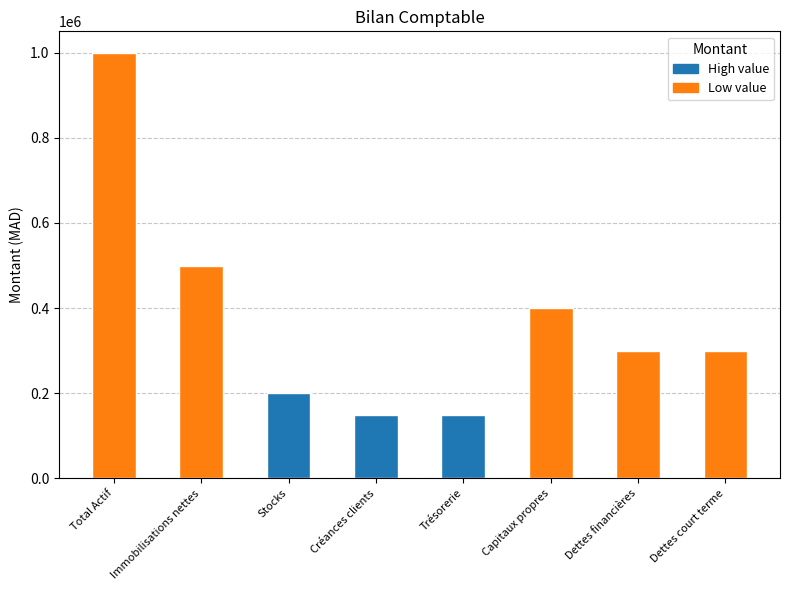

What is the approximate value at Dettes court terme, to the nearest 100?

300000